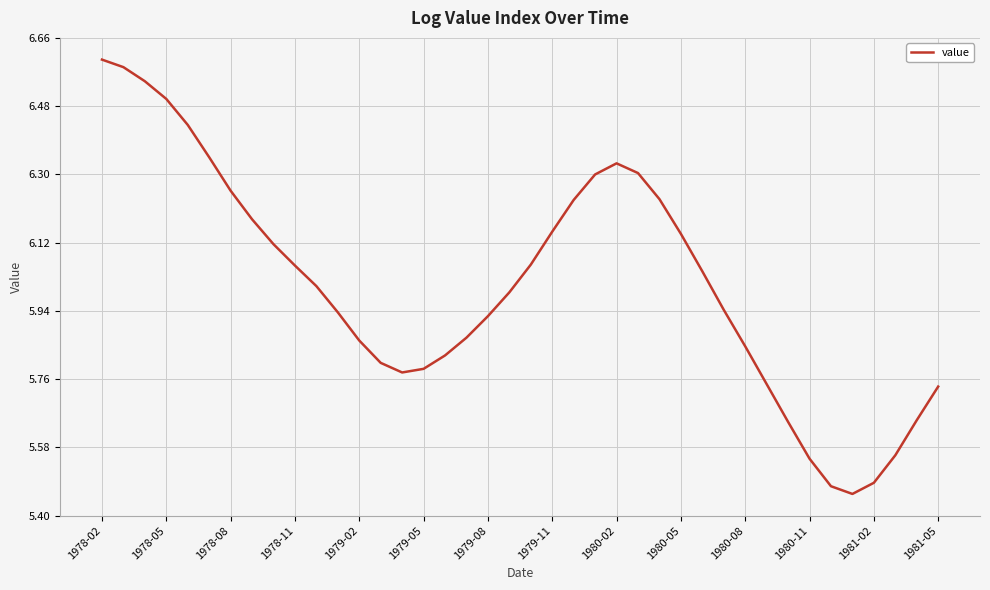

What is the average value?

6.0